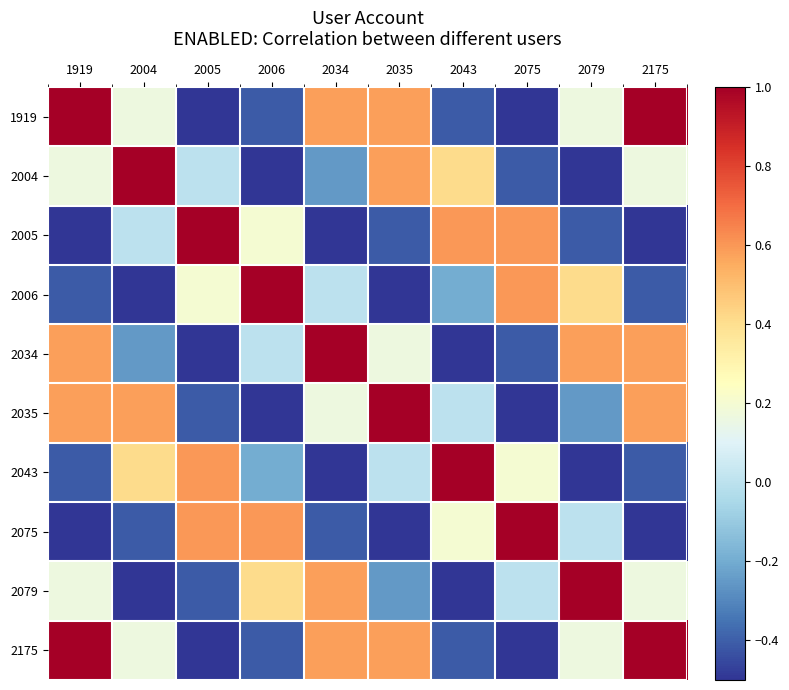

Reading right to left, what are all the values shown in this chart?

1919: 2175=1.0	2079=0.2	2075=-0.8	2043=-0.4	2035=0.6	2034=0.6	2006=-0.4	2005=-0.8	2004=0.2	1919=1.0
2004: 2175=0.2	2079=-0.7	2075=-0.4	2043=0.4	2035=0.6	2034=-0.2	2006=-0.8	2005=0.0	2004=1.0	1919=0.2
2005: 2175=-0.8	2079=-0.4	2075=0.6	2043=0.6	2035=-0.4	2034=-0.8	2006=0.2	2005=1.0	2004=0.0	1919=-0.8
2006: 2175=-0.4	2079=0.4	2075=0.6	2043=-0.2	2035=-0.8	2034=0.0	2006=1.0	2005=0.2	2004=-0.8	1919=-0.4
2034: 2175=0.6	2079=0.6	2075=-0.4	2043=-0.8	2035=0.2	2034=1.0	2006=0.0	2005=-0.8	2004=-0.2	1919=0.6
2035: 2175=0.6	2079=-0.3	2075=-0.8	2043=0.0	2035=1.0	2034=0.2	2006=-0.8	2005=-0.4	2004=0.6	1919=0.6
2043: 2175=-0.4	2079=-0.8	2075=0.2	2043=1.0	2035=0.0	2034=-0.8	2006=-0.2	2005=0.6	2004=0.4	1919=-0.4
2075: 2175=-0.8	2079=0.0	2075=1.0	2043=0.2	2035=-0.8	2034=-0.4	2006=0.6	2005=0.6	2004=-0.4	1919=-0.8
2079: 2175=0.2	2079=1.0	2075=0.0	2043=-0.8	2035=-0.3	2034=0.6	2006=0.4	2005=-0.4	2004=-0.7	1919=0.2
2175: 2175=1.0	2079=0.2	2075=-0.8	2043=-0.4	2035=0.6	2034=0.6	2006=-0.4	2005=-0.8	2004=0.2	1919=1.0